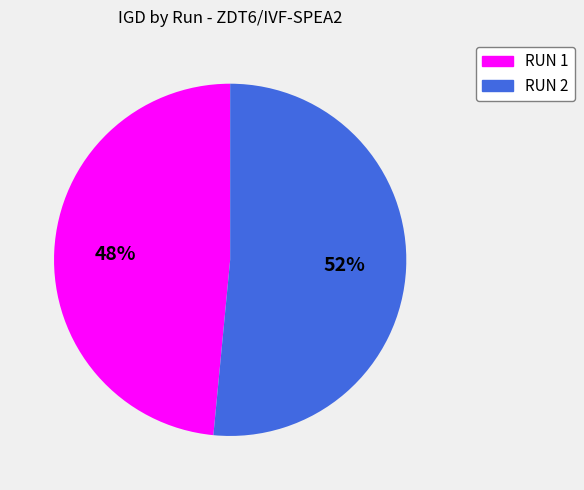

Combined, do RUN 2 and RUN 1 account for over 50%?

Yes